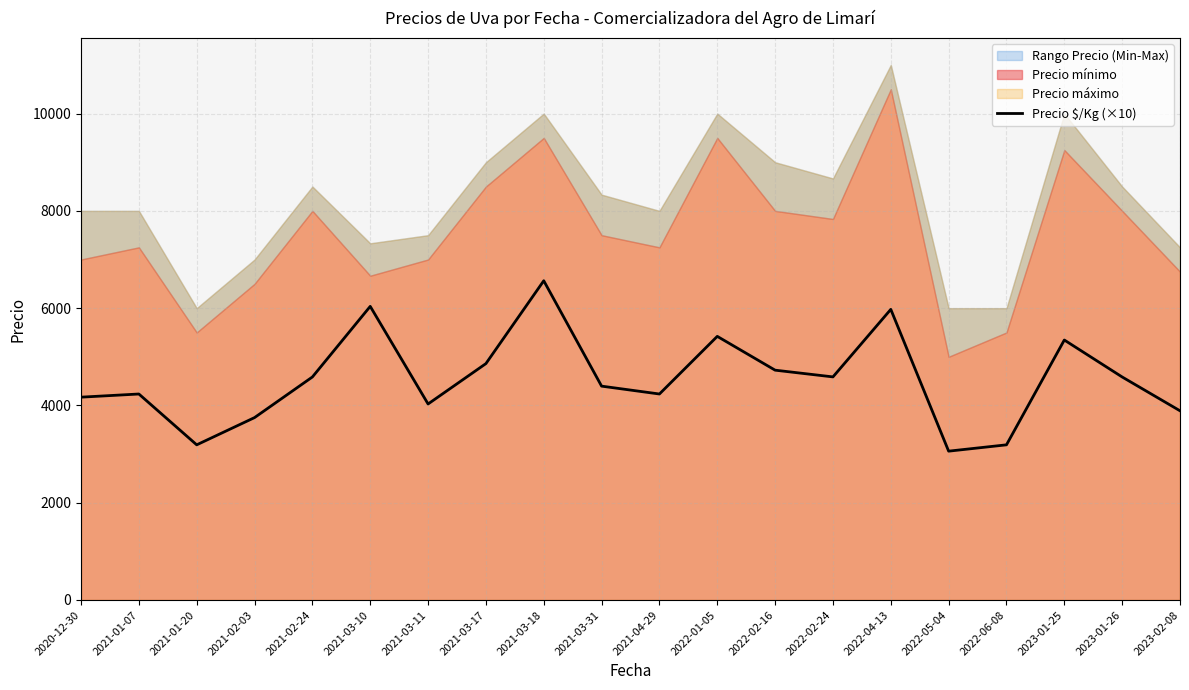

Rank the categories by value from highest to lowest.

2021-03-18, 2021-03-10, 2022-04-13, 2022-01-05, 2023-01-25, 2021-03-17, 2022-02-16, 2022-02-24, 2021-02-24, 2023-01-26, 2021-03-31, 2021-01-07, 2021-04-29, 2020-12-30, 2021-03-11, 2023-02-08, 2021-02-03, 2021-01-20, 2022-06-08, 2022-05-04